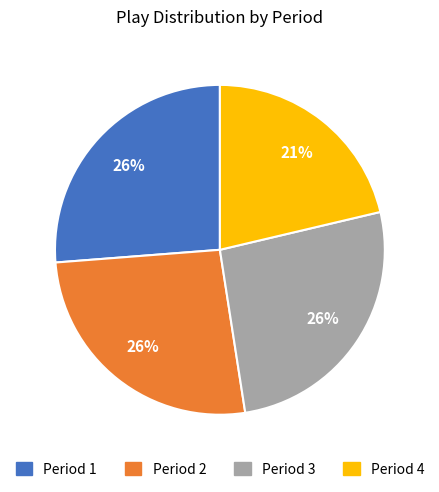

To the nearest percent, what is the average slice percentage?

25%